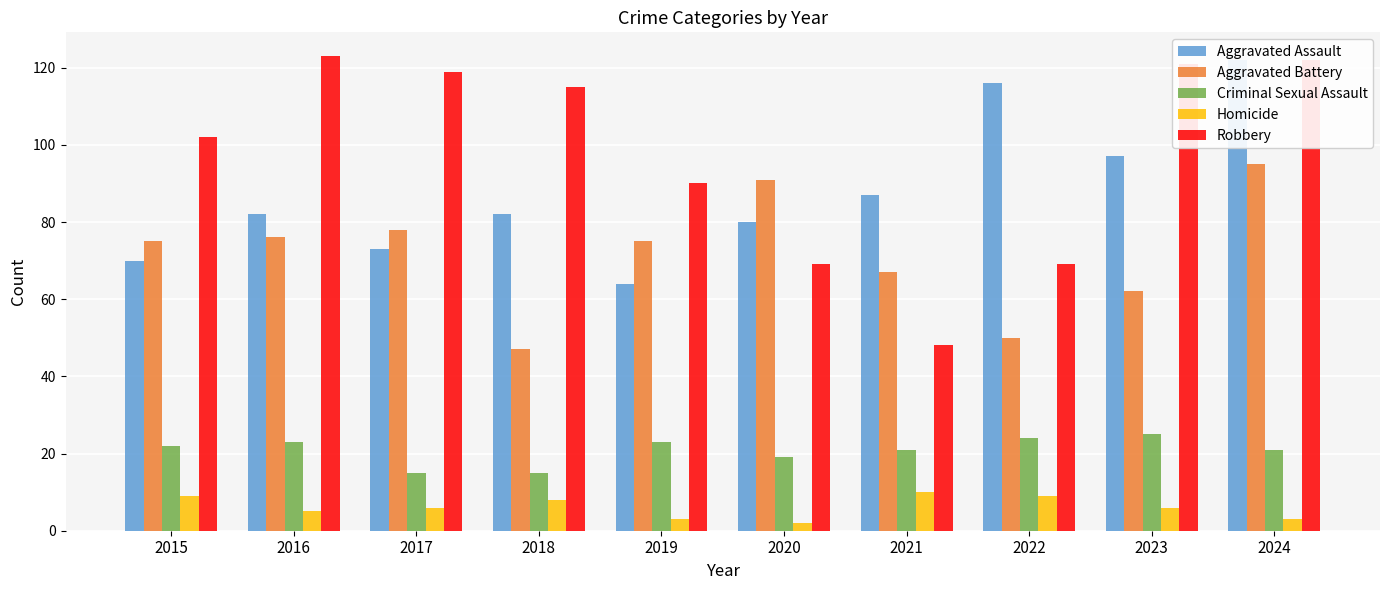

Which series has the largest range (max minus min)?

Robbery